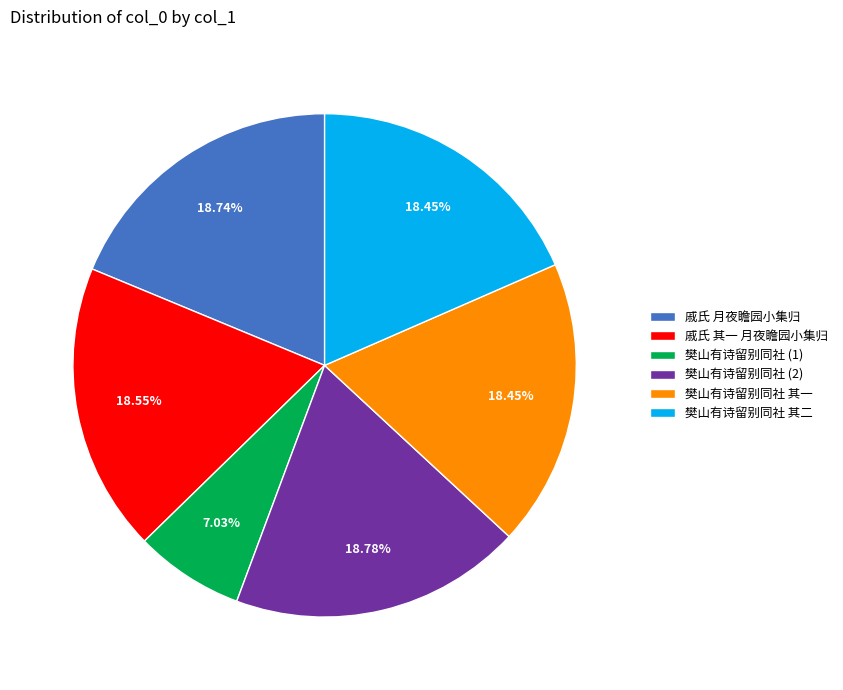

What is the ratio of the value at 戚氏 其一 月夜瞻园小集归 to the value at 戚氏 月夜瞻园小集归?

1.0